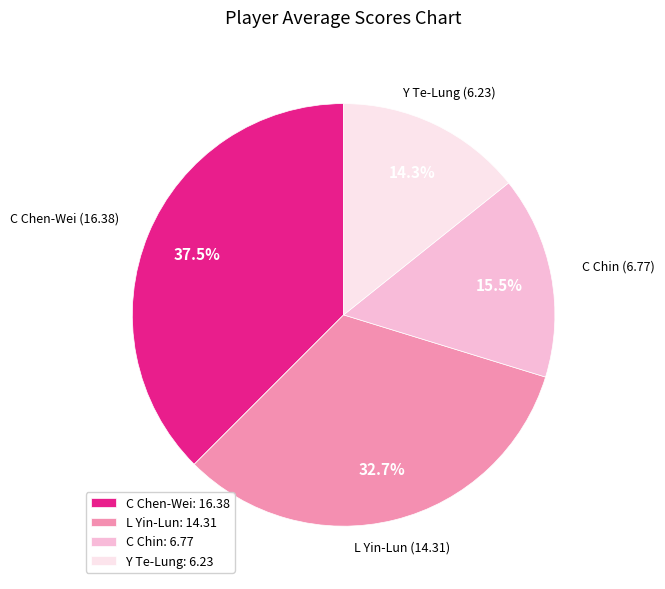

What portion of the pie excludes Y Te-Lung?

85.7%